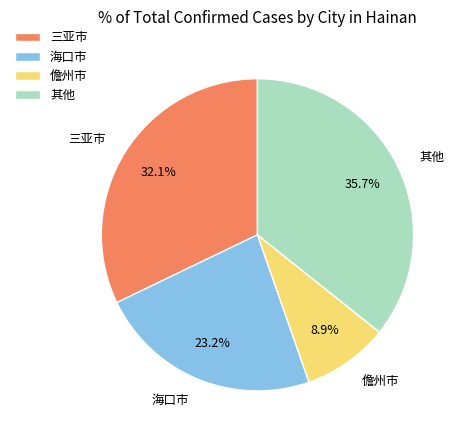

Rank the categories by value from highest to lowest.

其他, 三亚市, 海口市, 儋州市